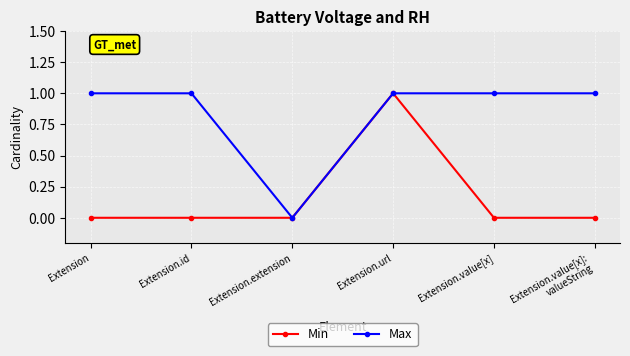

Which series has the largest total across all categories?

Max